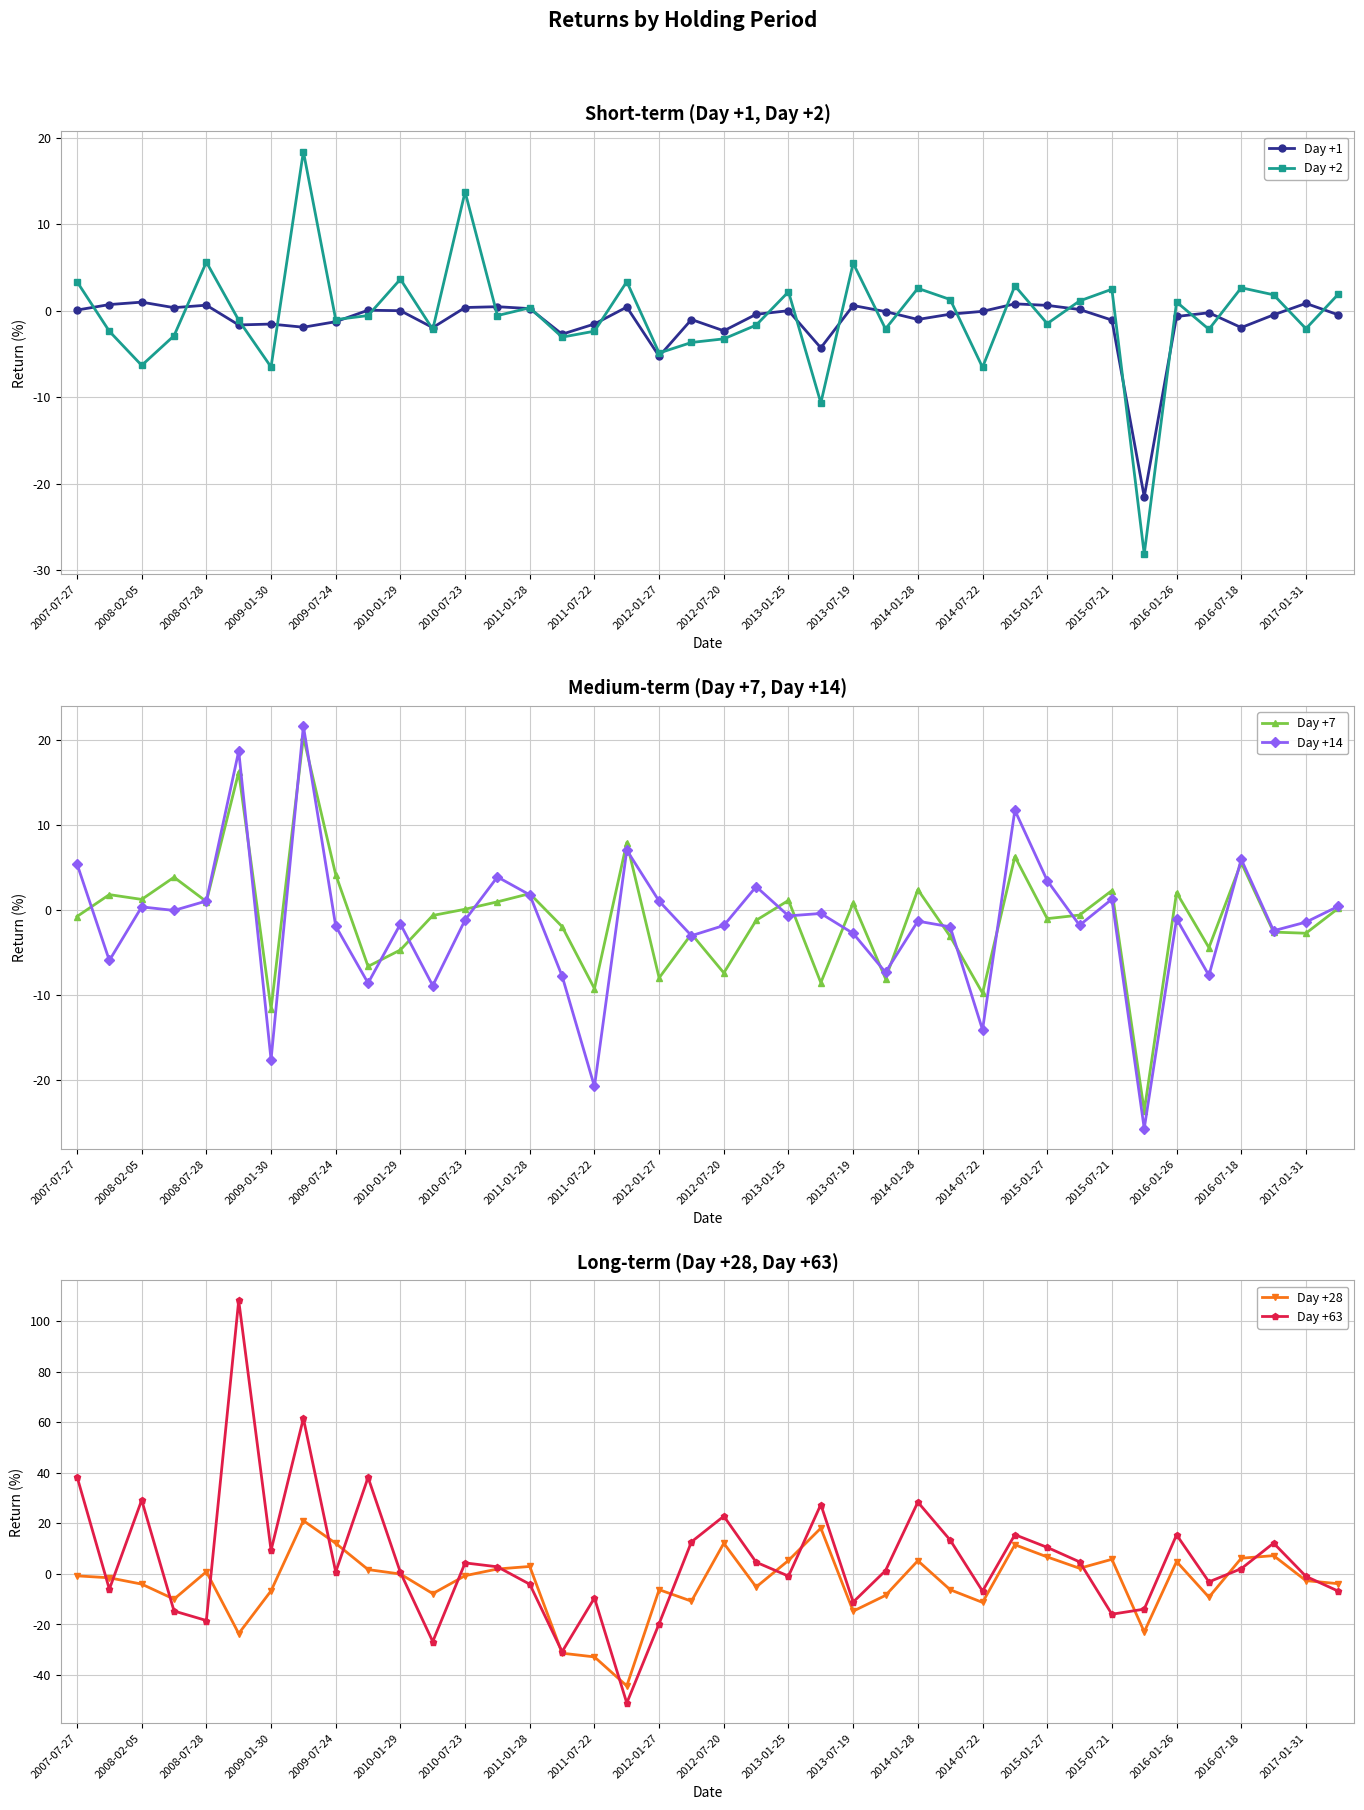

The Day +1 series shows 0.0 at 2013-01-25. True or false?

True